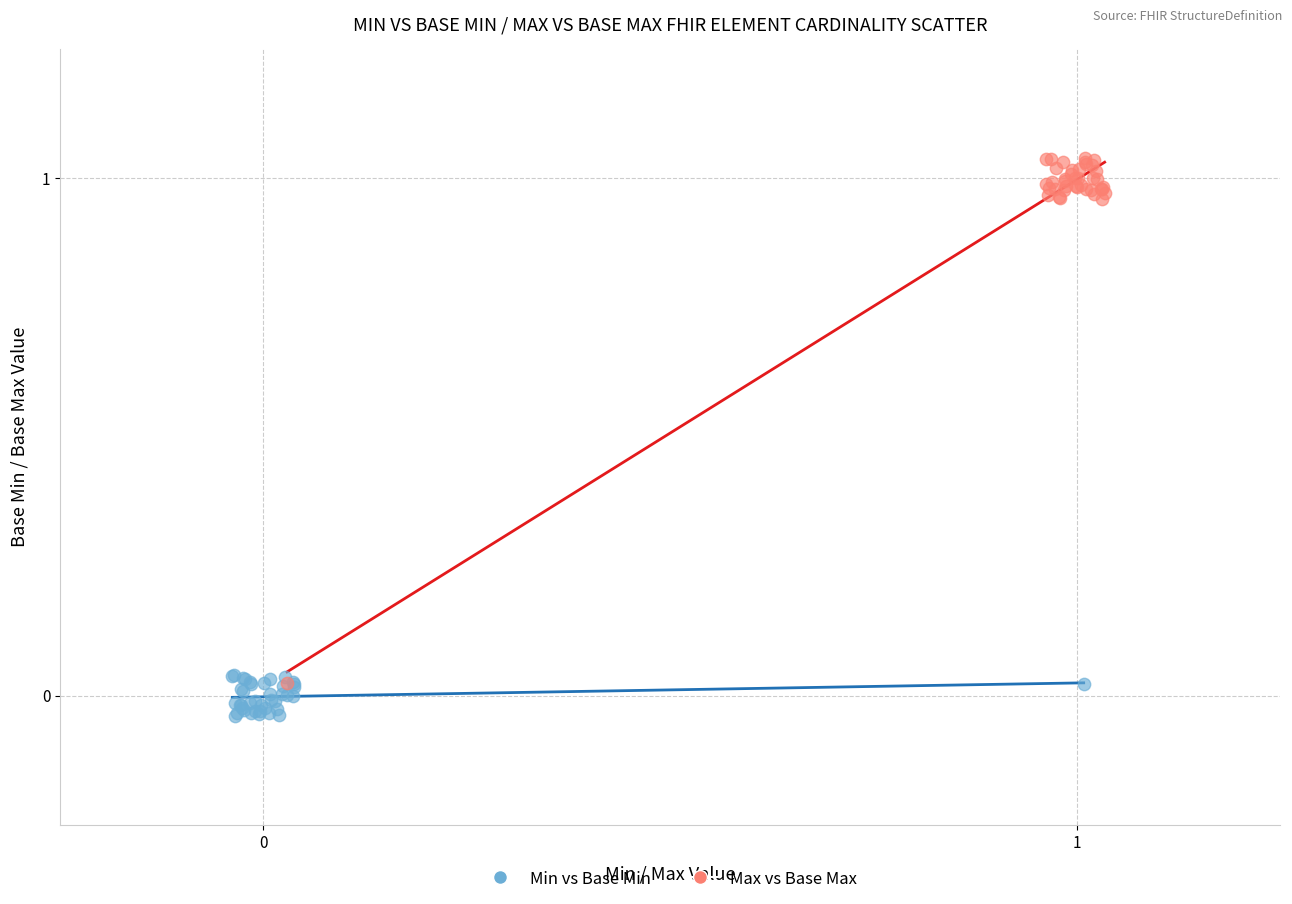

What are all the series names shown in the legend?

Min vs Base Min, Max vs Base Max